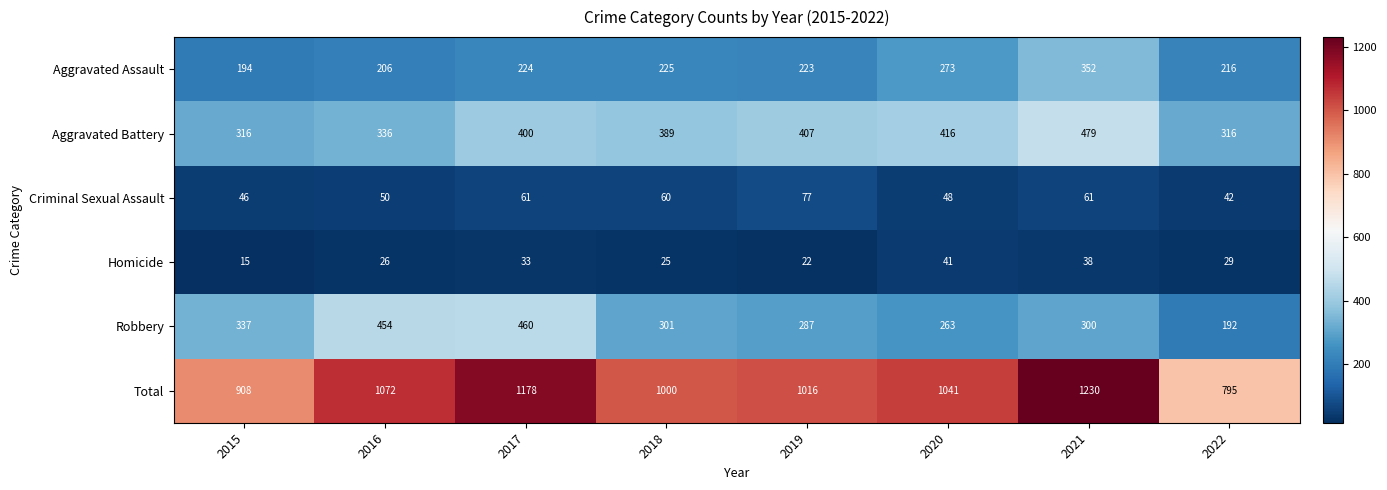

Read the Aggravated Assault value at 2020, to the nearest 5.

275